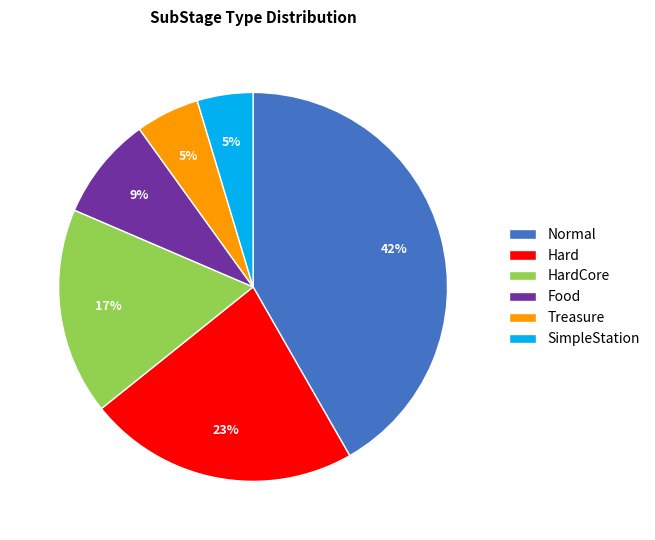

Between SimpleStation and Hard, which is larger?

Hard